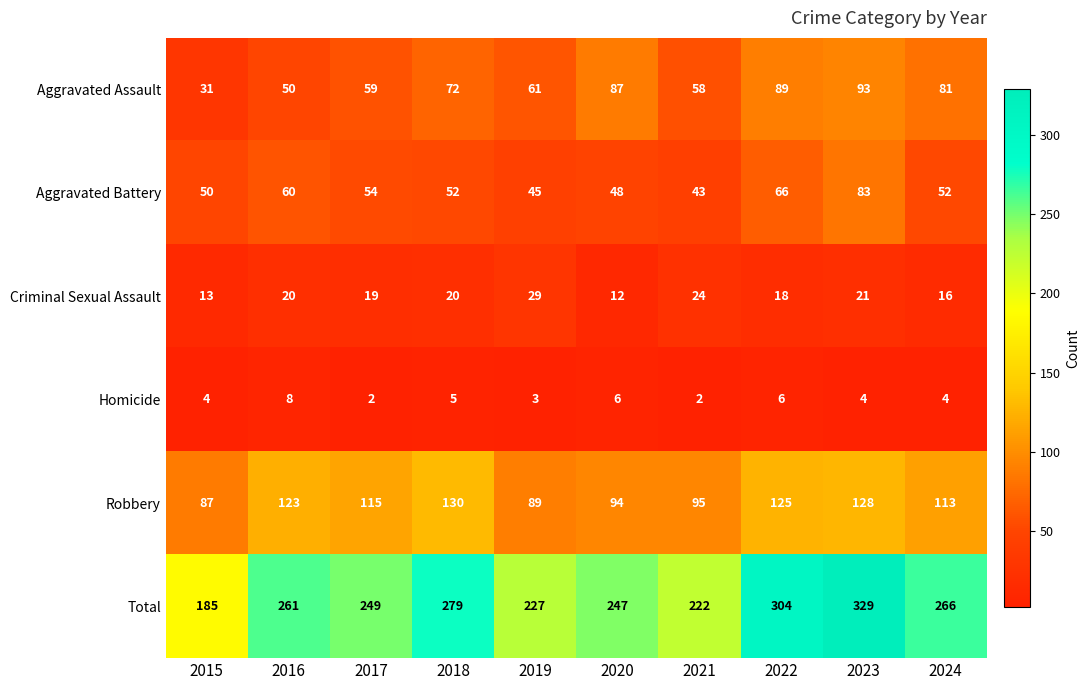

What is the total value across all series at 2019?

454